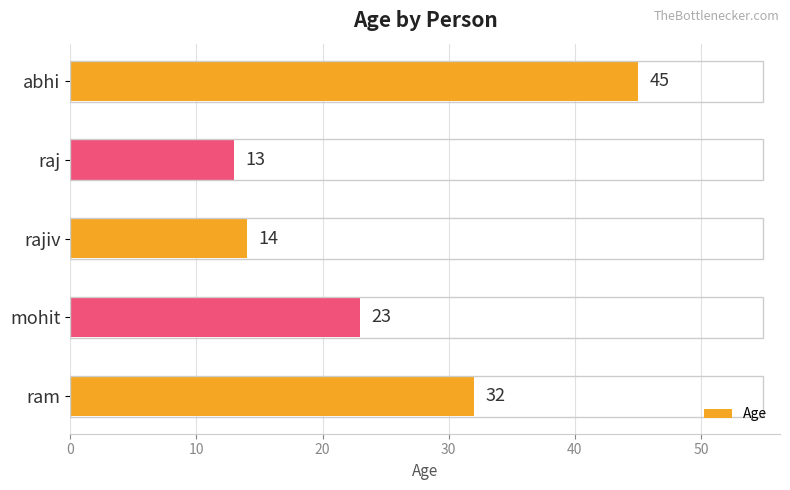

Reading bottom to top, what are all the values shown in this chart?

ram=32	mohit=23	rajiv=14	raj=13	abhi=45